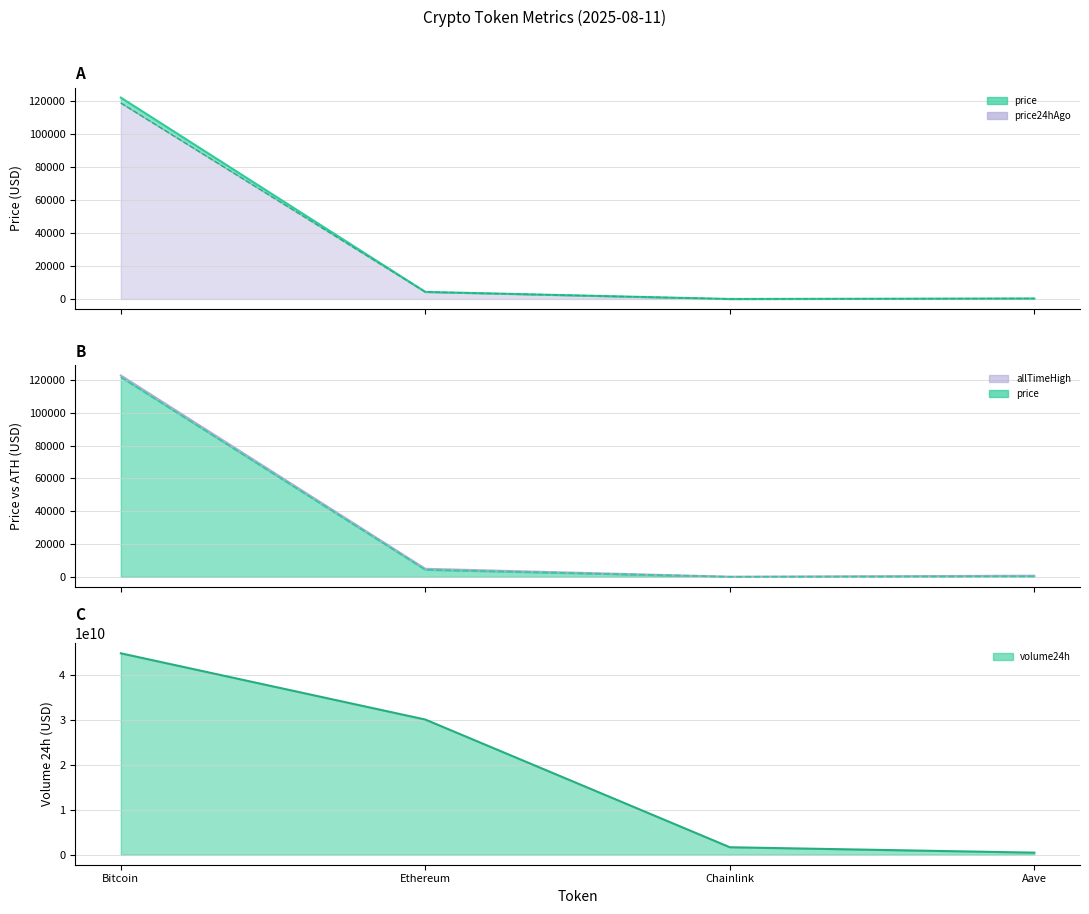

Which label corresponds to the smallest value in the chart?

Chainlink